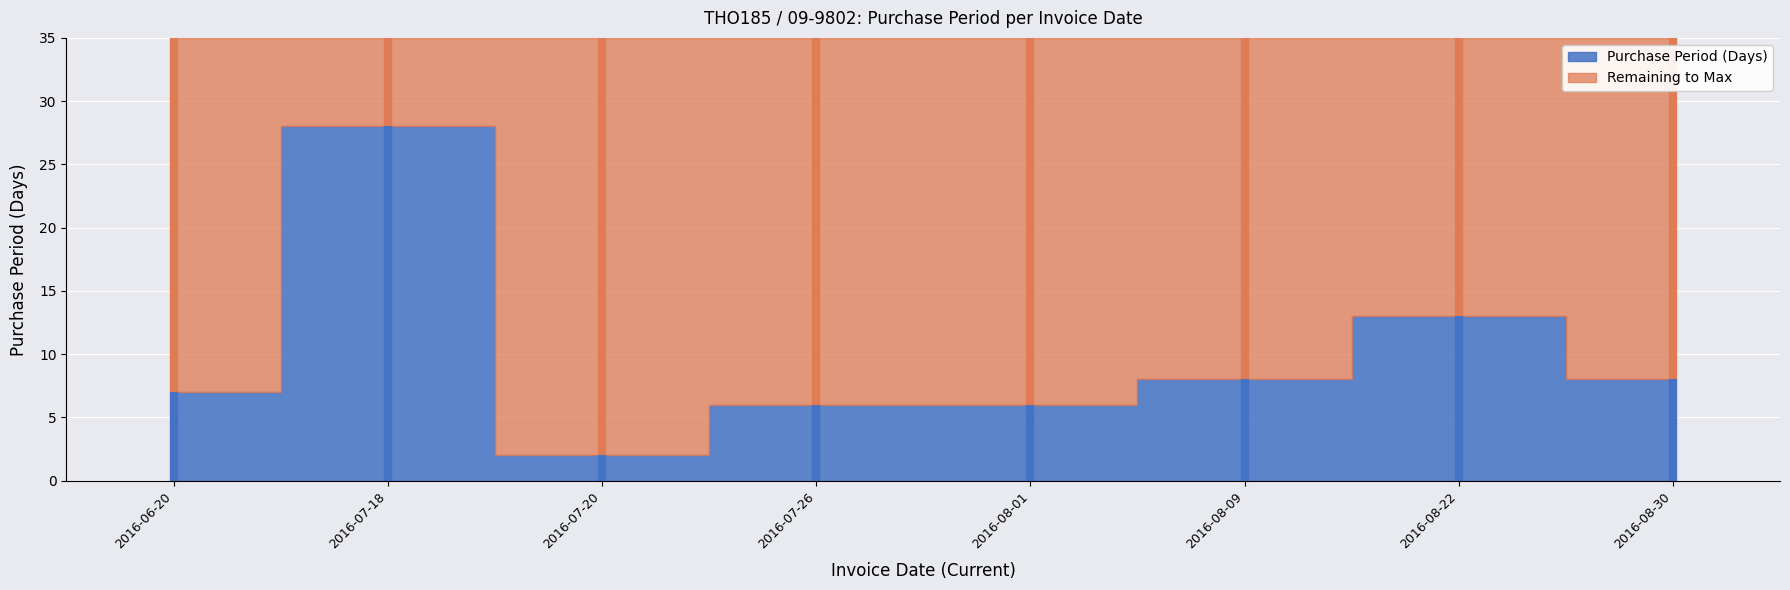

Reading left to right, what are all the values shown in this chart?

7	28	2	6	6	8	13	8